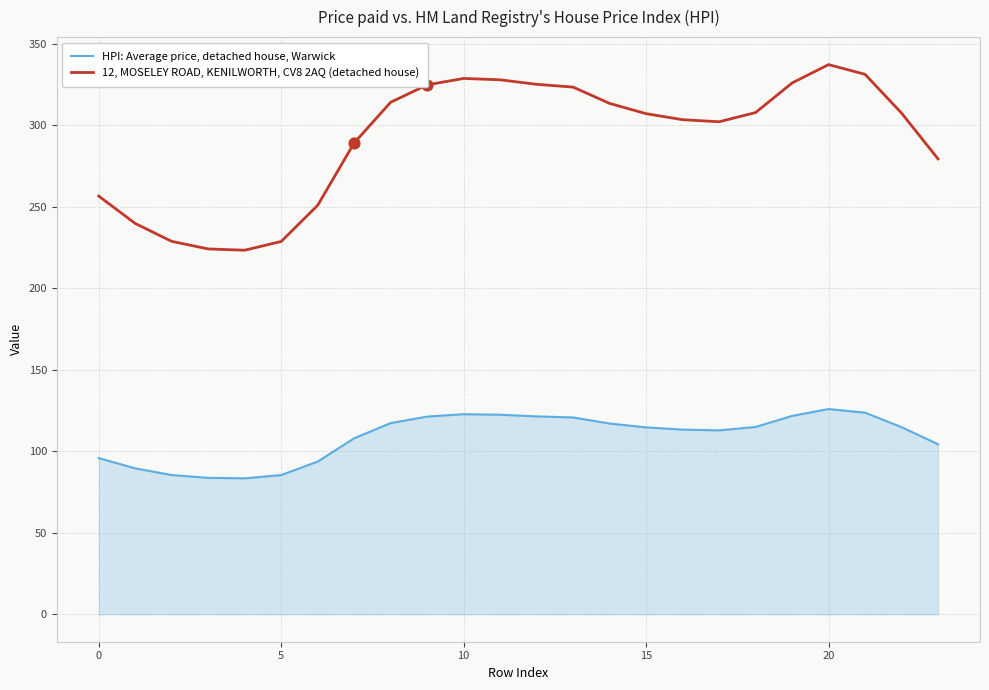

Which series has the largest range (max minus min)?

12, MOSELEY ROAD, KENILWORTH, CV8 2AQ (detached house)